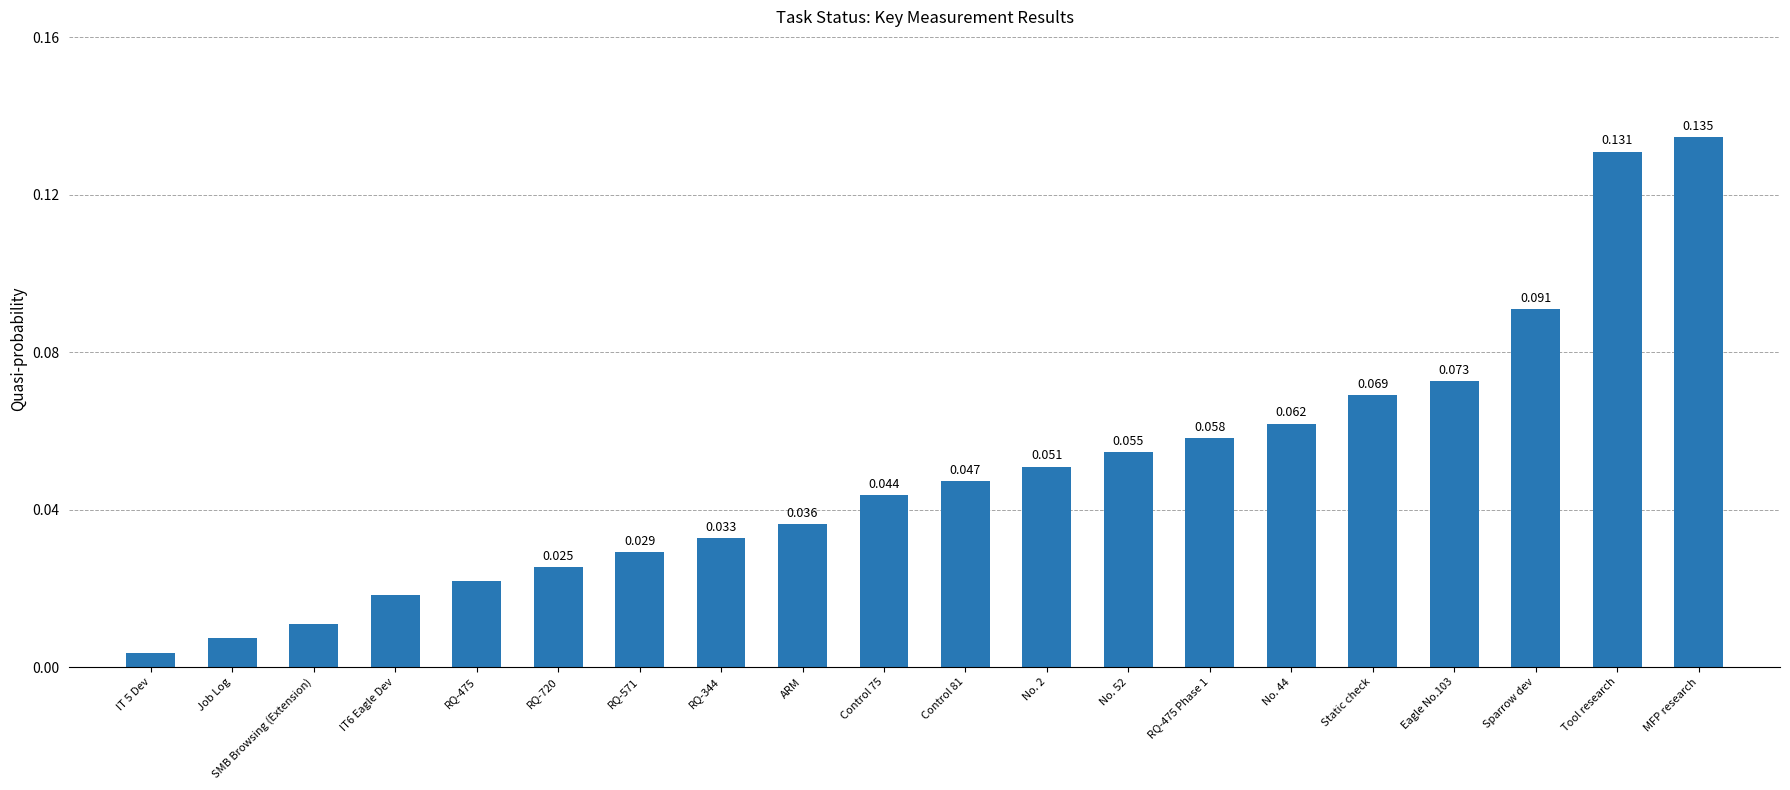

Rank the categories by value from lowest to highest.

IT 5 Dev, Job Log, SMB Browsing (Extension), IT6 Eagle Dev, RQ-475, RQ-720, RQ-571, RQ-344, ARM, Control 75, Control 81, No. 2, No. 52, RQ-475 Phase 1, No. 44, Static check, Eagle No.103, Sparrow dev, Tool research, MFP research